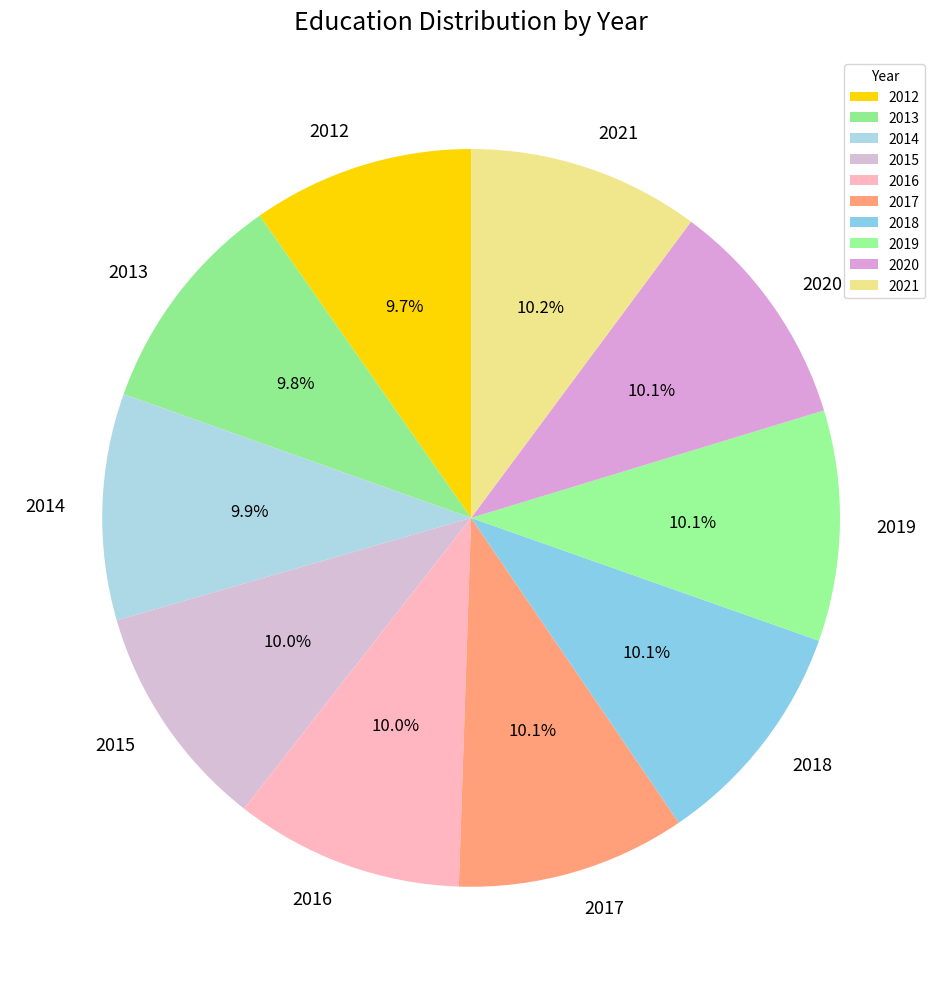

Approximately how many times larger is the value at 2018 compared to 2015?

1.0